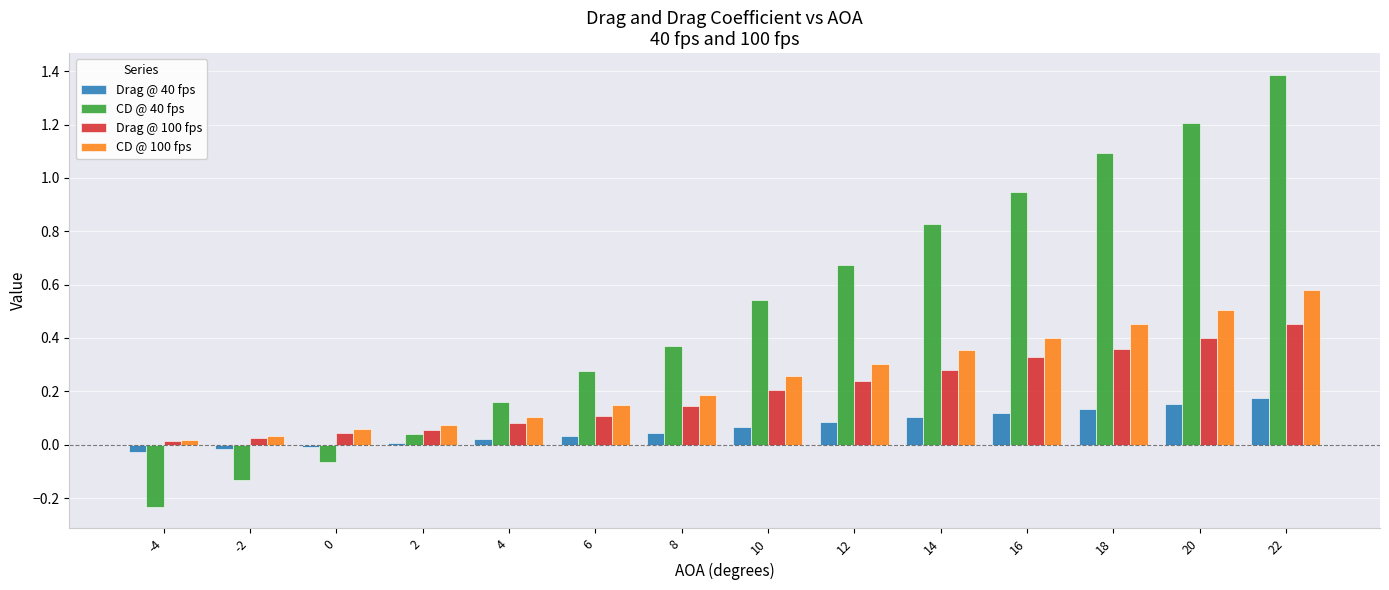

Which series has the largest total across all categories?

CD @ 40 fps